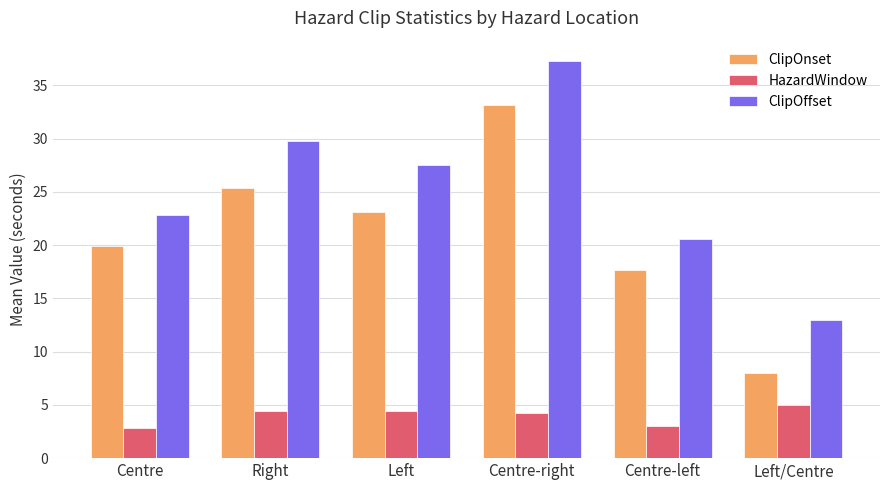

What is the label of the 1st bar from the left?

Centre